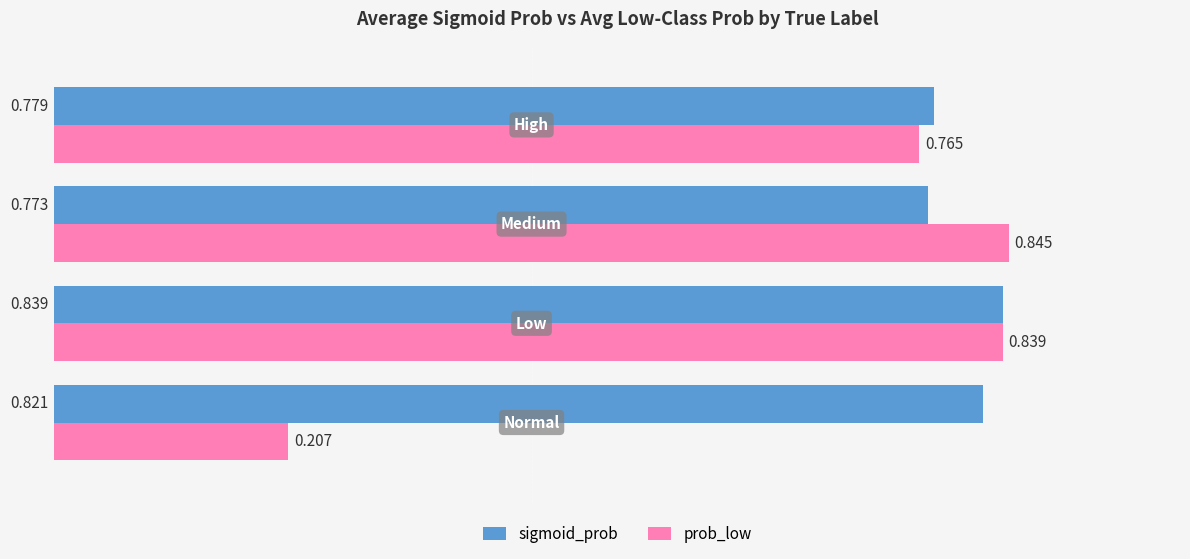

List the series in order of their peak value, lowest first.

sigmoid_prob, prob_low